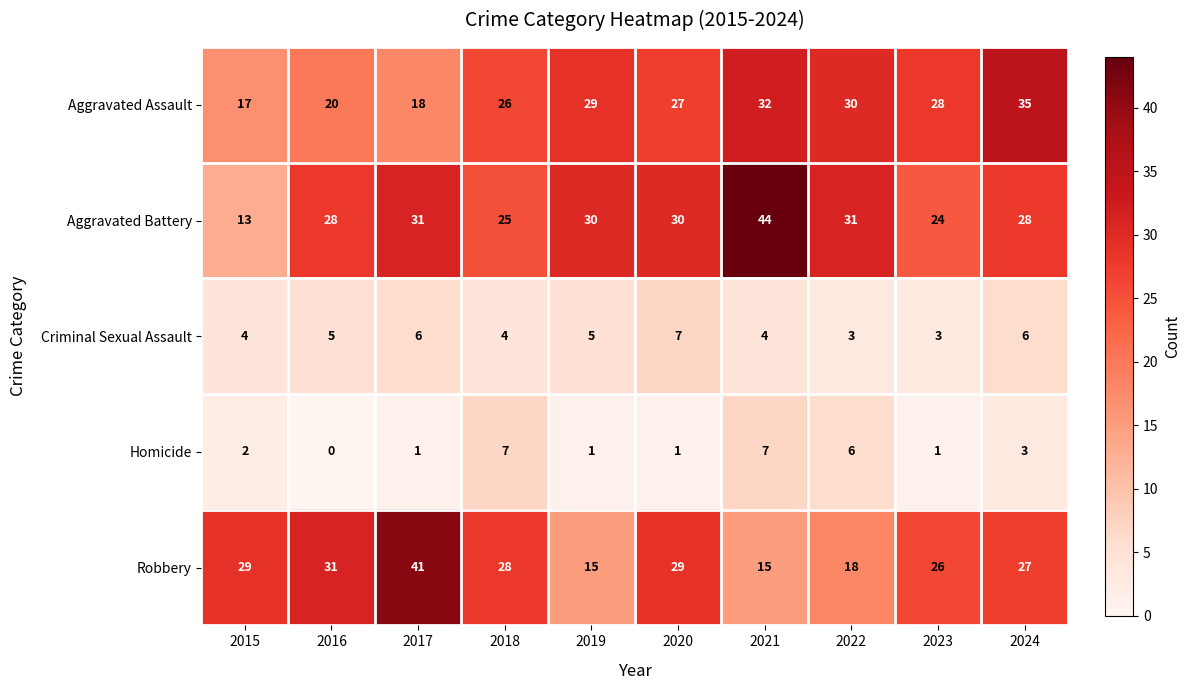

Count the Criminal Sexual Assault values in the range 4 to 6.

7